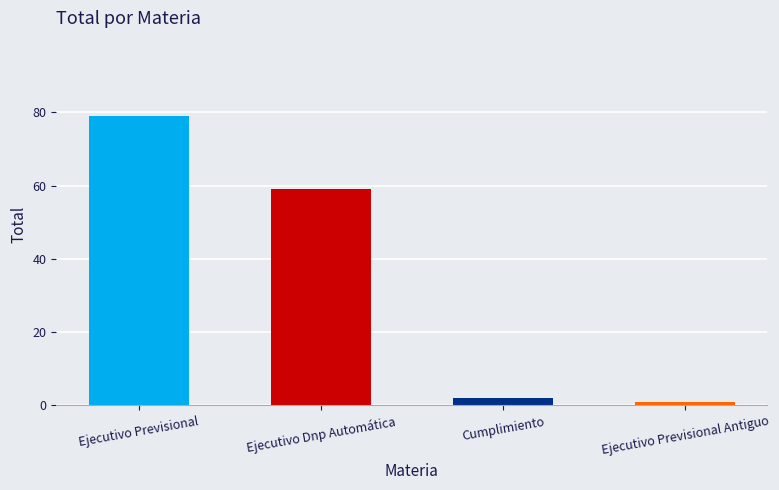

How many values are below 59?

2